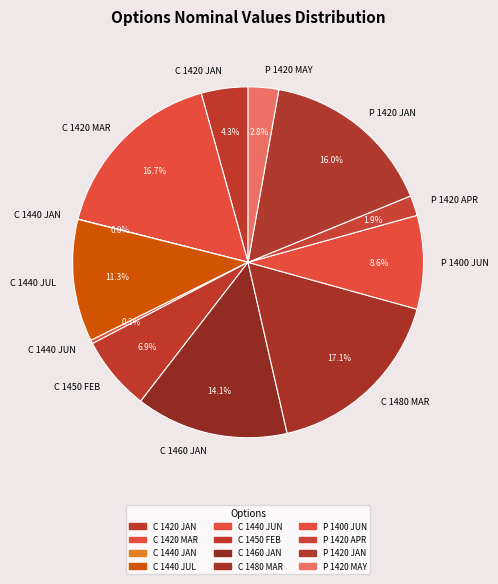

Between C 1440 JUN and C 1420 JAN, which is larger?

C 1420 JAN